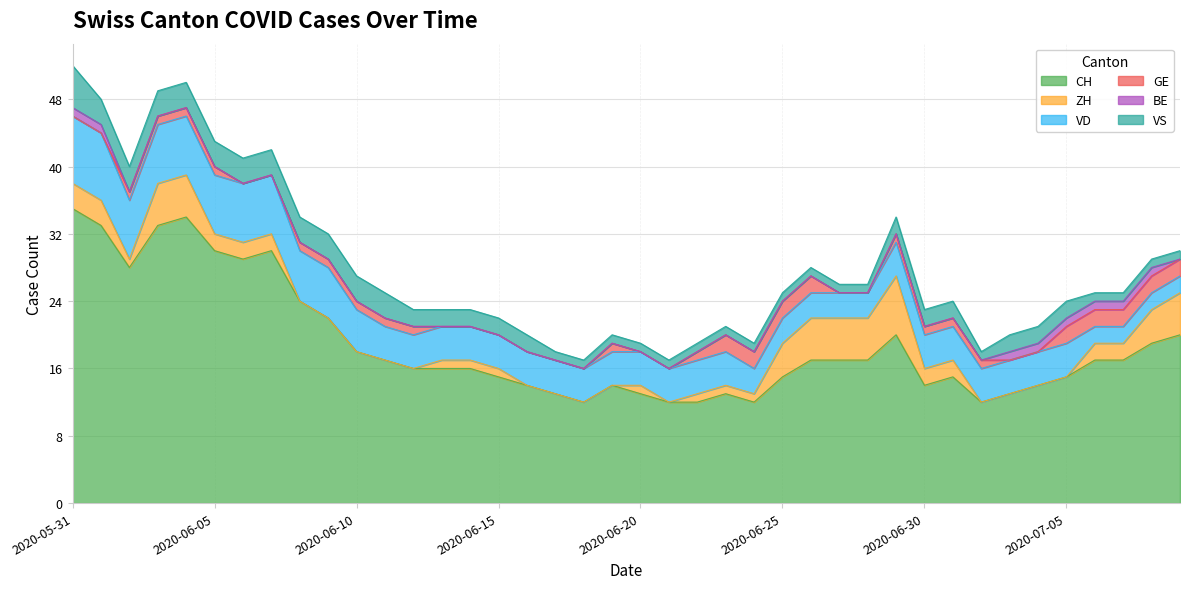

What is the sum of the ZH values at 2020-06-29 and 2020-06-02?

8